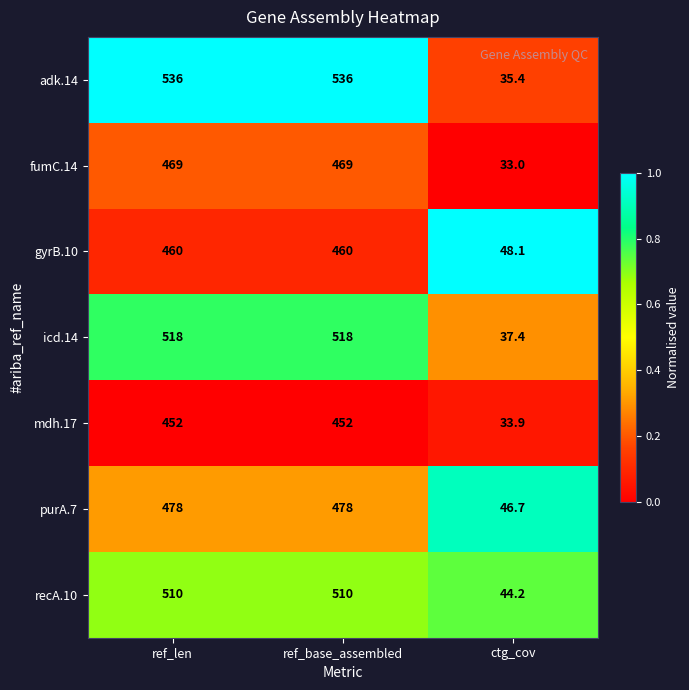

What is the sum of the gyrB.10 values at ref_base_assembled and ref_len?

920.0